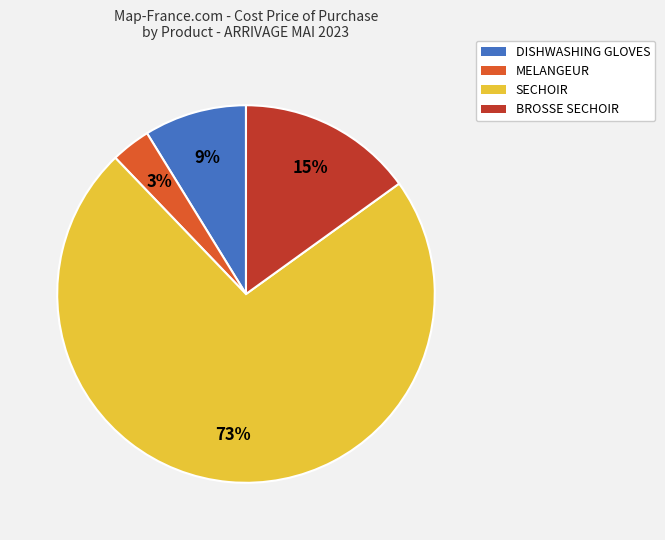

Which category has the biggest portion of the pie?

SECHOIR